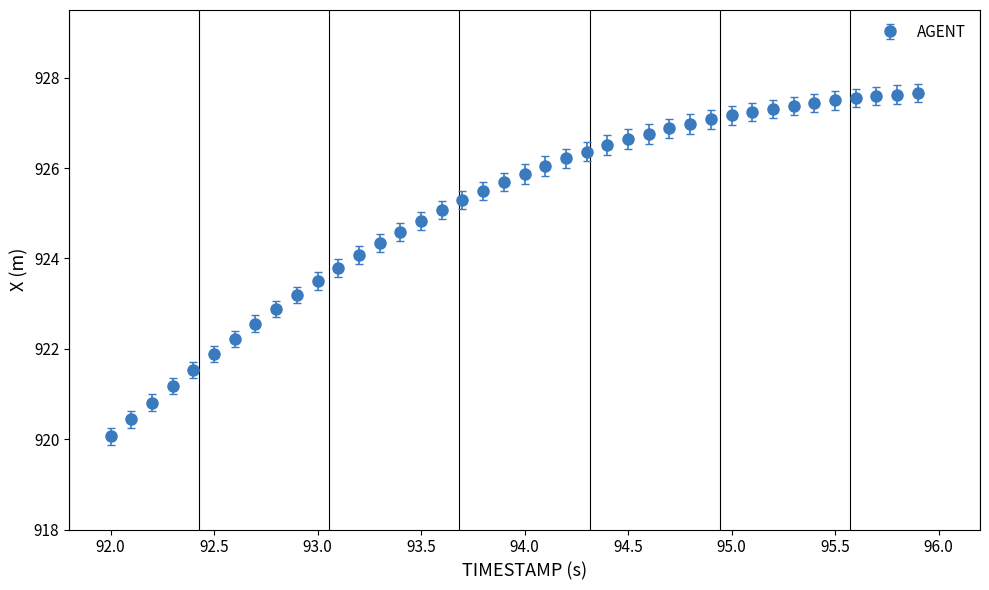

What is the value of the 25th point from the left?

926.5